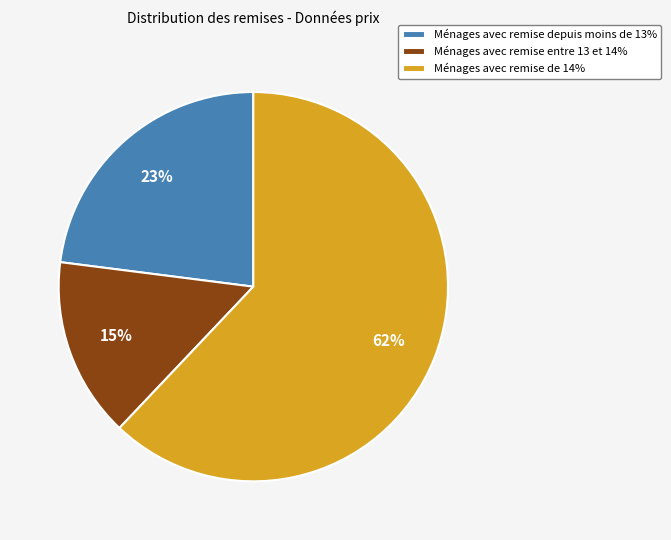

Rank the categories by value from highest to lowest.

Ménages avec remise de 14%, Ménages avec remise depuis moins de 13%, Ménages avec remise entre 13 et 14%